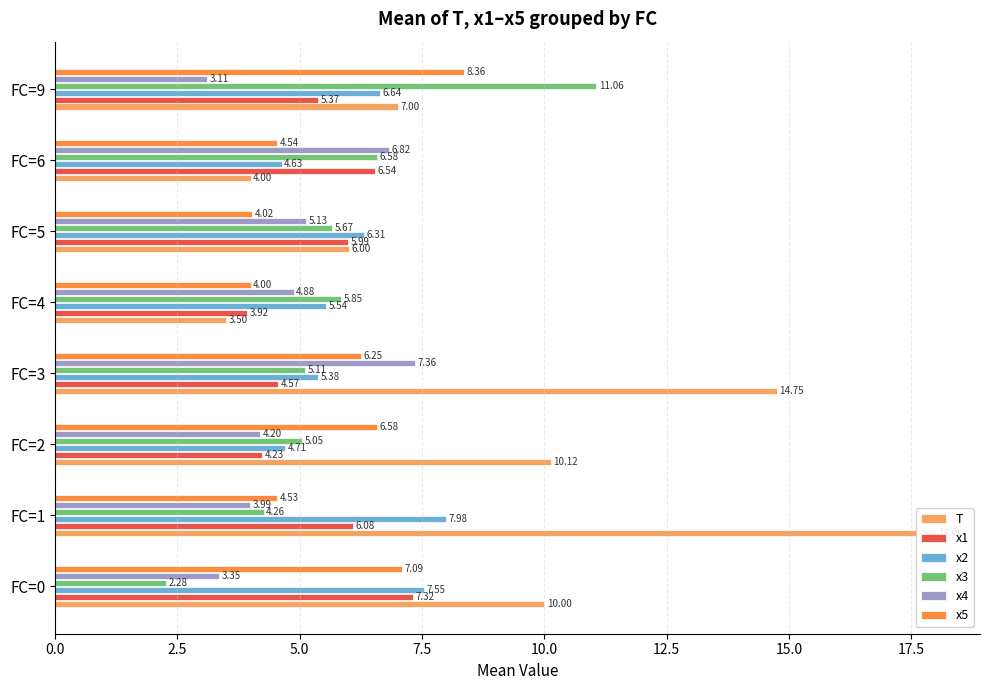

What is the difference between the highest and lowest values at FC=1?

14.0